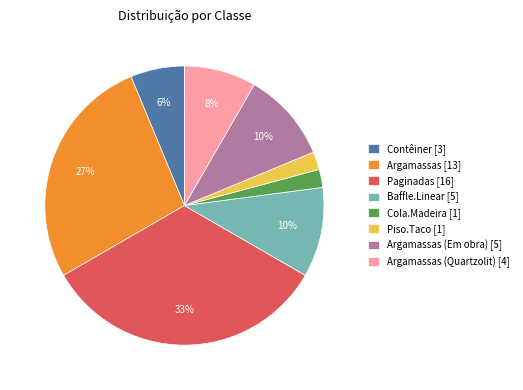

What percentage is the Argamassas (Em obra) [5] slice, to the nearest percent?

10%